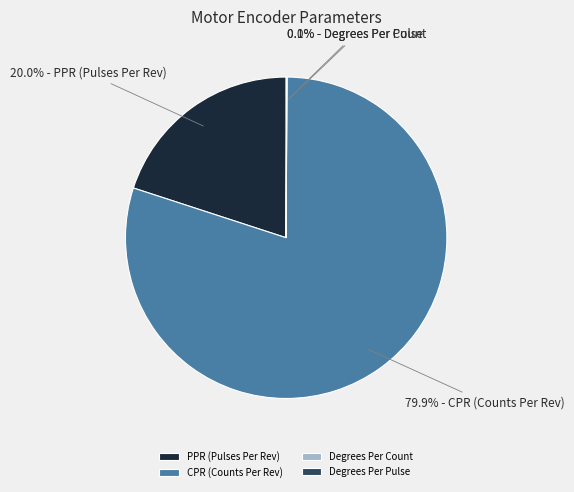

To the nearest percent, what percentage of the pie is PPR (Pulses Per Rev)?

20%